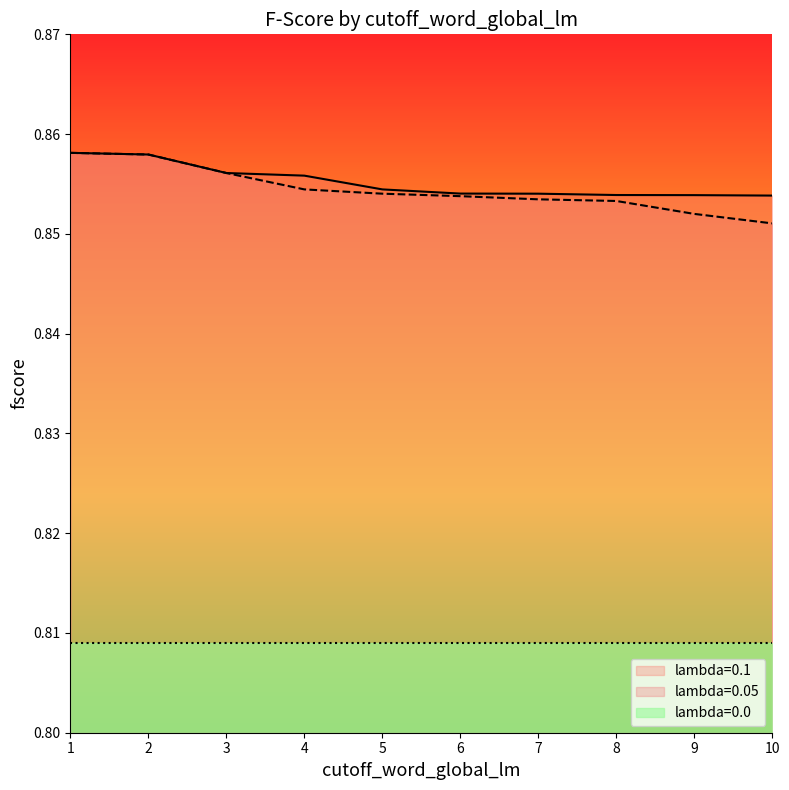

True or false: fscore and lambda_0.05 intersect in this chart.

False